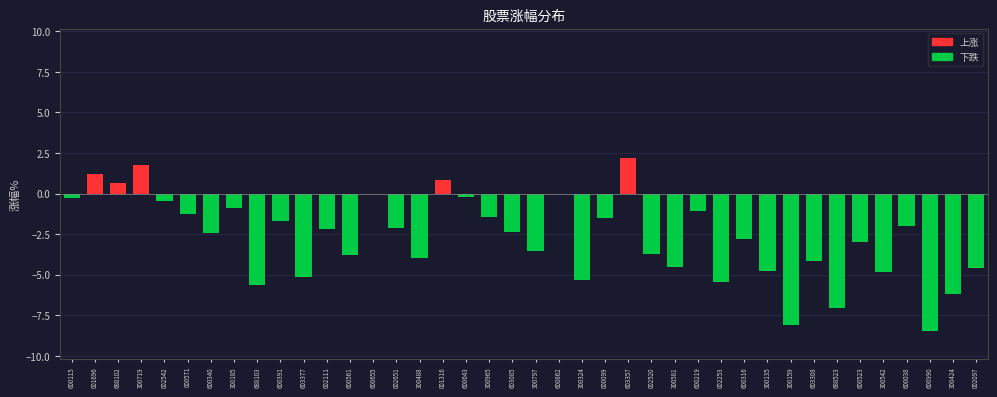

What is the greatest value displayed?

2.2